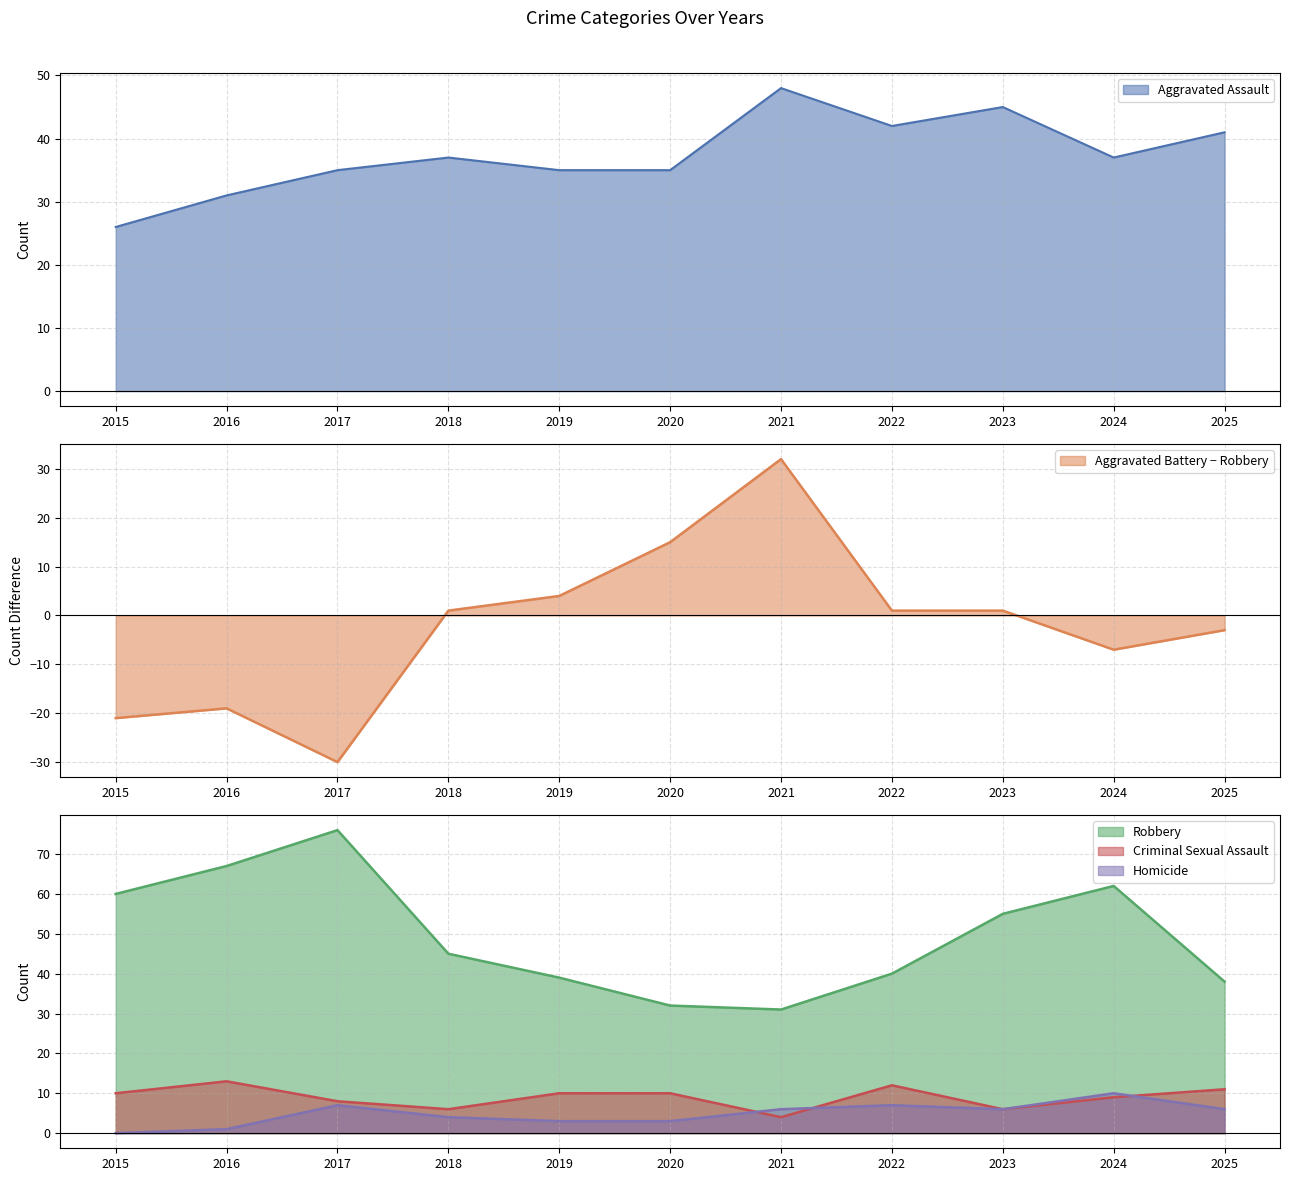

The value of Robbery at 2024 is 27. True or false?

False